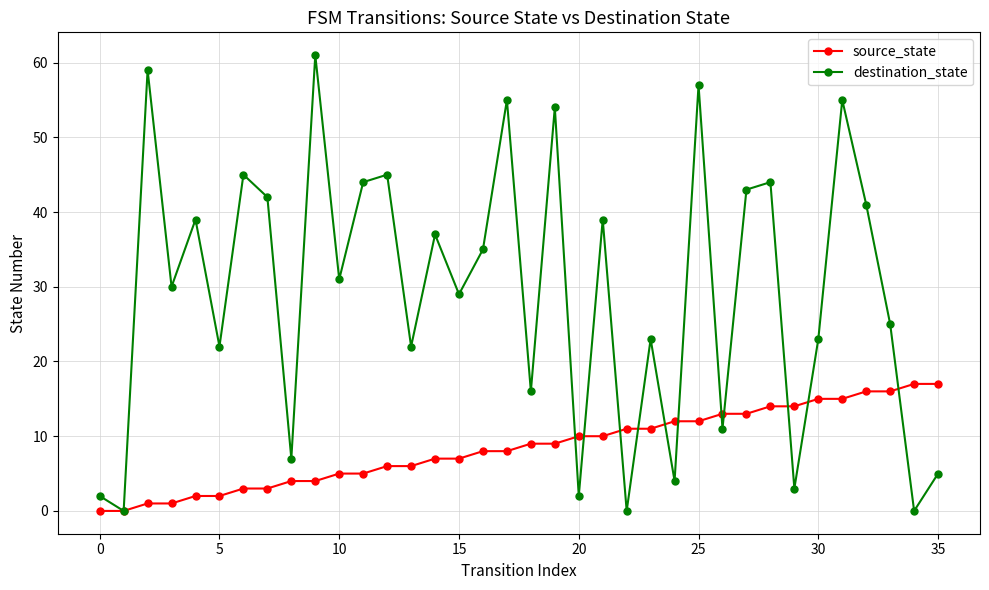

What is the value of the destination_state point at the 34th from the left?

25